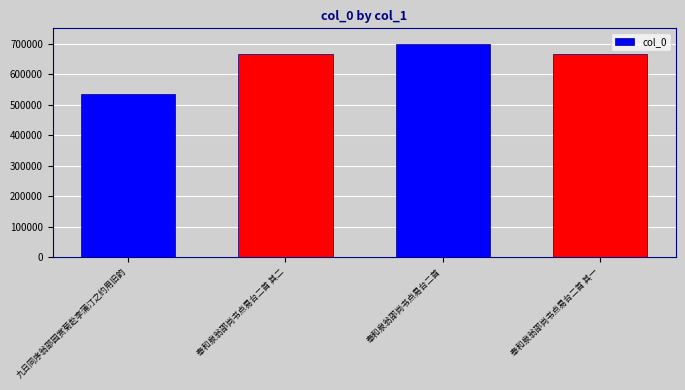

What is the approximate value at 奉和泉翁邵尚书点易台二首 其二?

667218